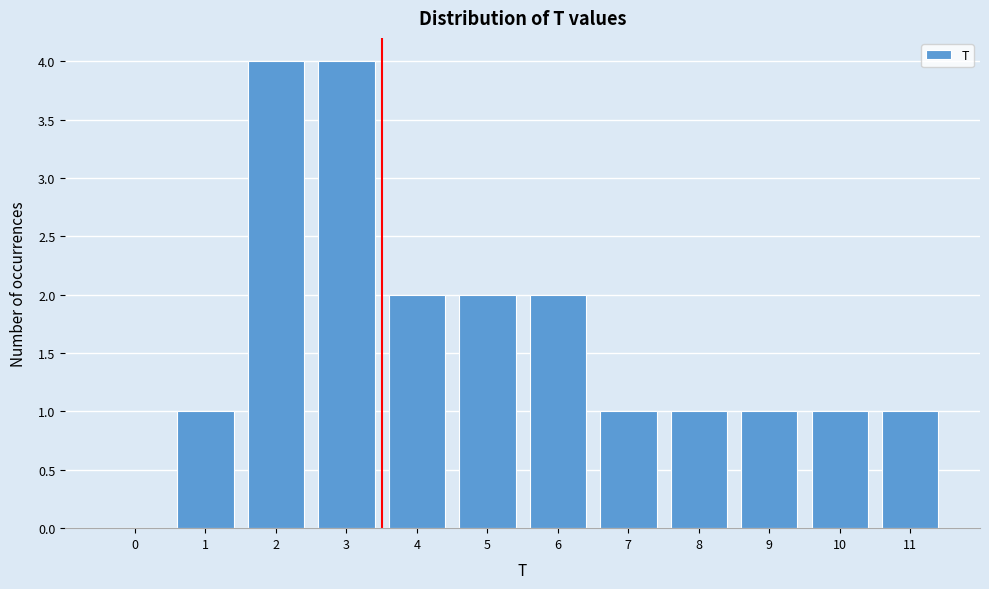

Reading left to right, what are all the values shown in this chart?

0=0	1=1	2=4	3=4	4=2	5=2	6=2	7=1	8=1	9=1	10=1	11=1